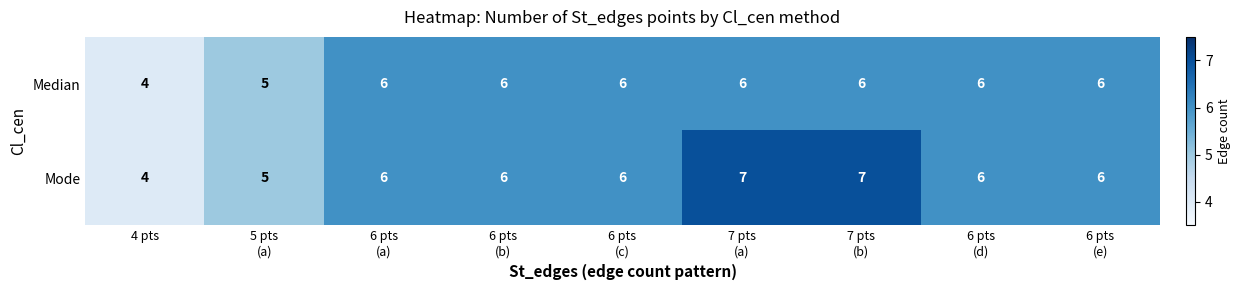

What is the greatest value displayed?

7